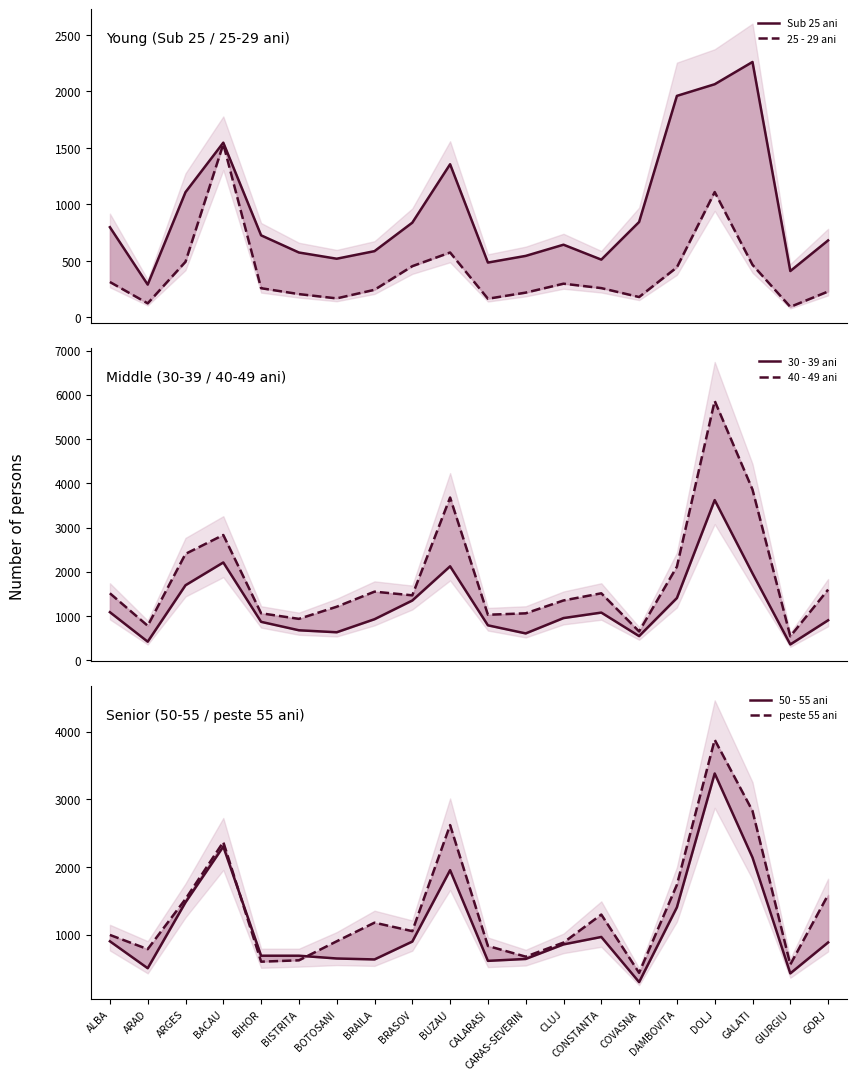

What is the label of the 5th point from the left?

BIHOR